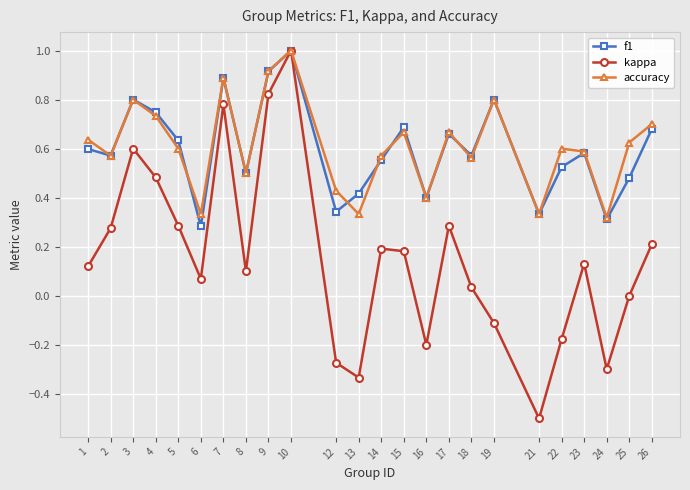

What is the value of the kappa point at the 19th from the left?

-0.5